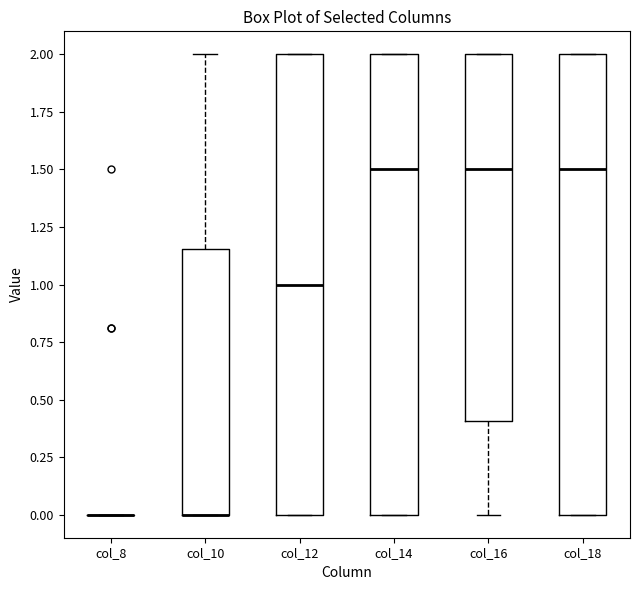

Reading left to right, read every box against the y-axis: the position of its median line, the range the box covers, and the ends of its whiskers. The values are not printed on the chart, so give them approximately, as read against the axis.

col_8: box collapsed to a line at 0.00, whiskers 0.00 to 0.00
col_10: median 0.00 (drawn on the box's lower edge), box 0.00 to 1.15, whiskers 0.00 to 2.00
col_12: median 1.00, box 0.00 to 2.00, whiskers 0.00 to 2.00
col_14: median 1.50, box 0.00 to 2.00, whiskers 0.00 to 2.00
col_16: median 1.50, box 0.40 to 2.00, whiskers 0.00 to 2.00
col_18: median 1.50, box 0.00 to 2.00, whiskers 0.00 to 2.00